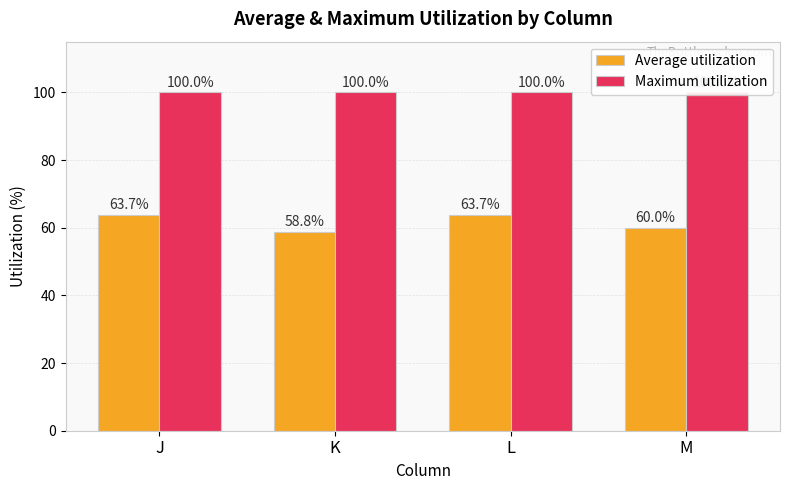

At which label is Average utilization closest to 61?

M